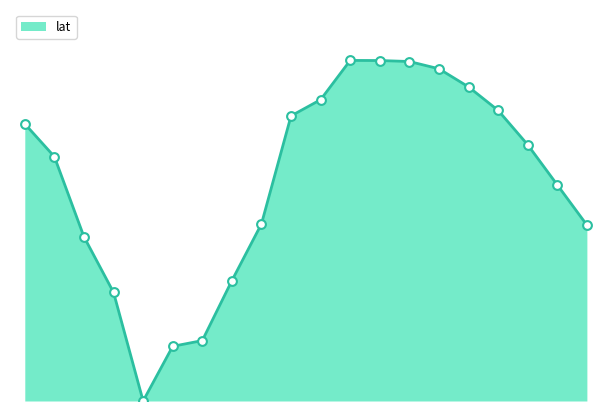

Does the chart have visible grid lines?

No